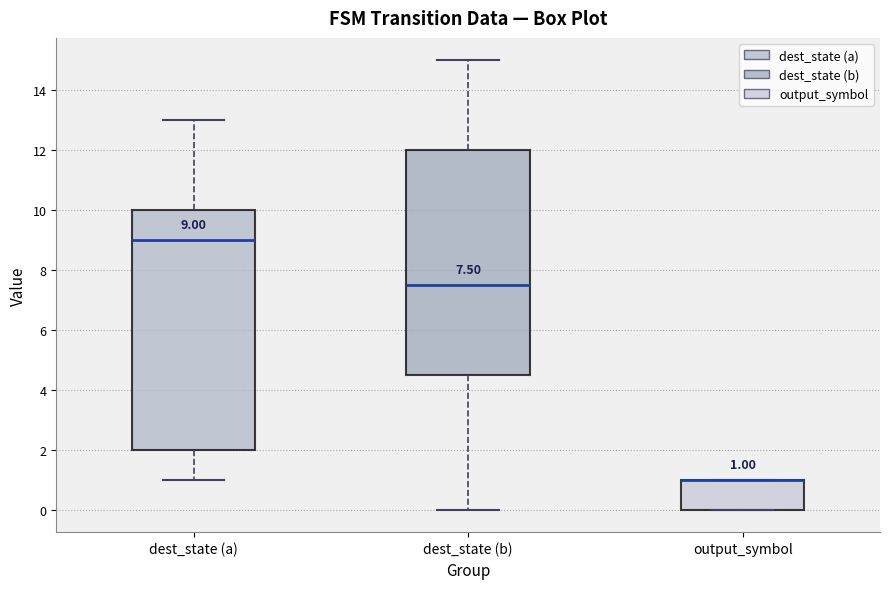

Comparing the boxes themselves (not the whiskers), which one is the tallest?

dest_state (a)